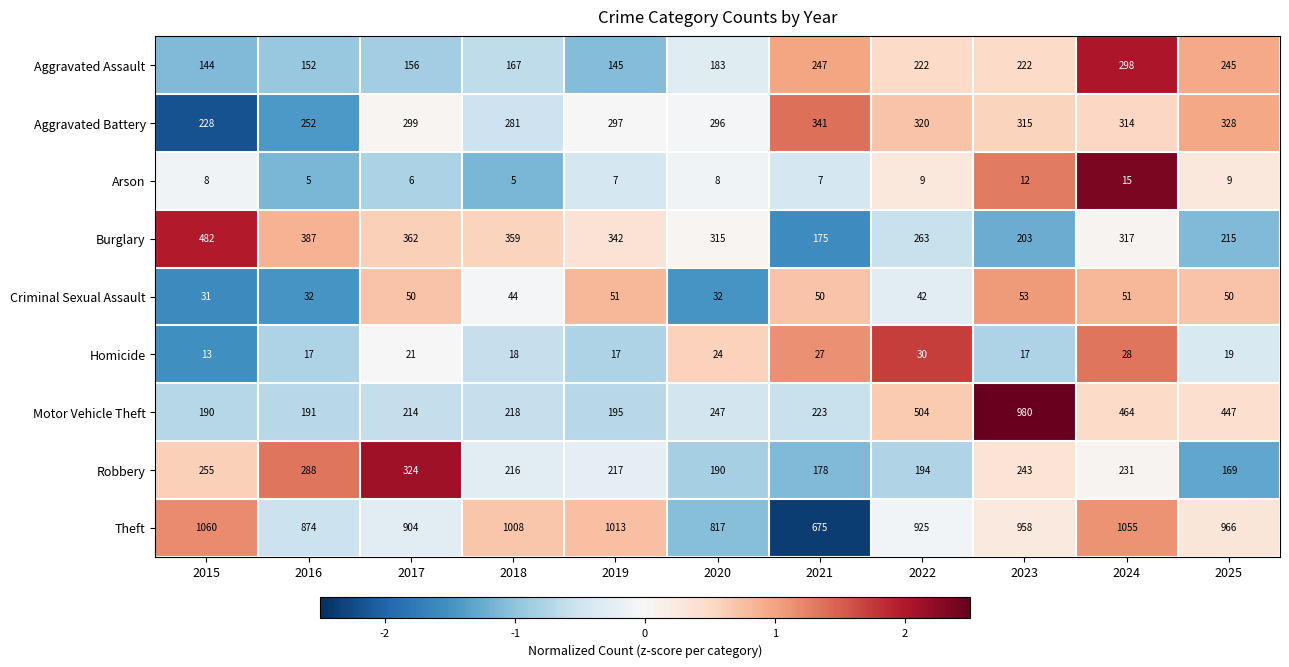

Which series changed the most between 2023 and 2025?

Motor Vehicle Theft